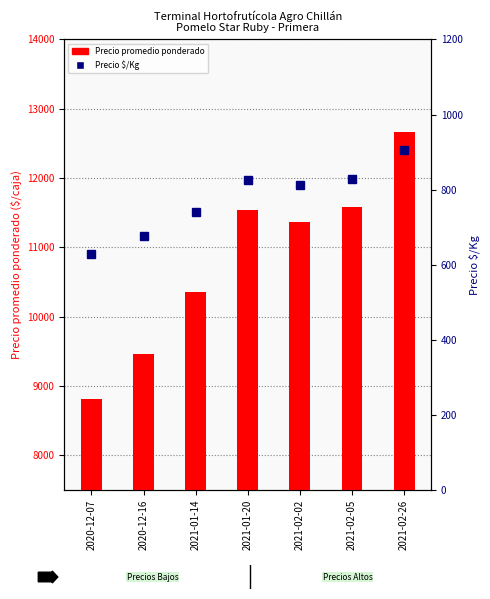

What is the value of the Precio $/Kg bar at the 4th from the left?

825